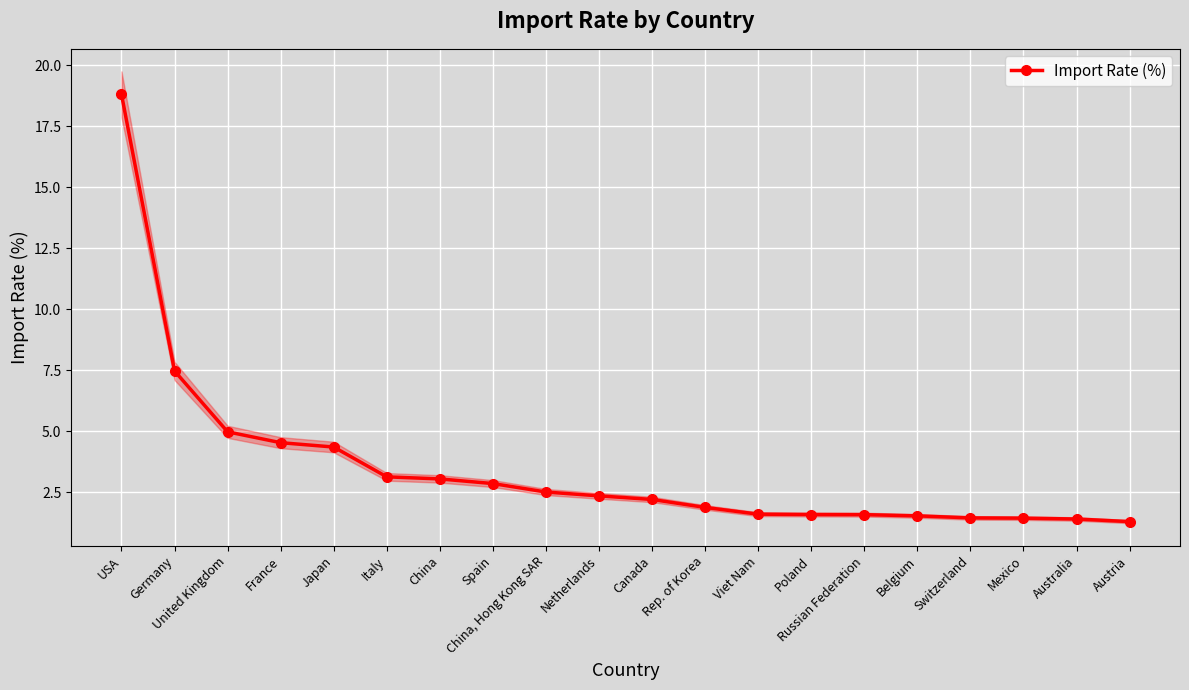

What is the approximate value at China?

3.0